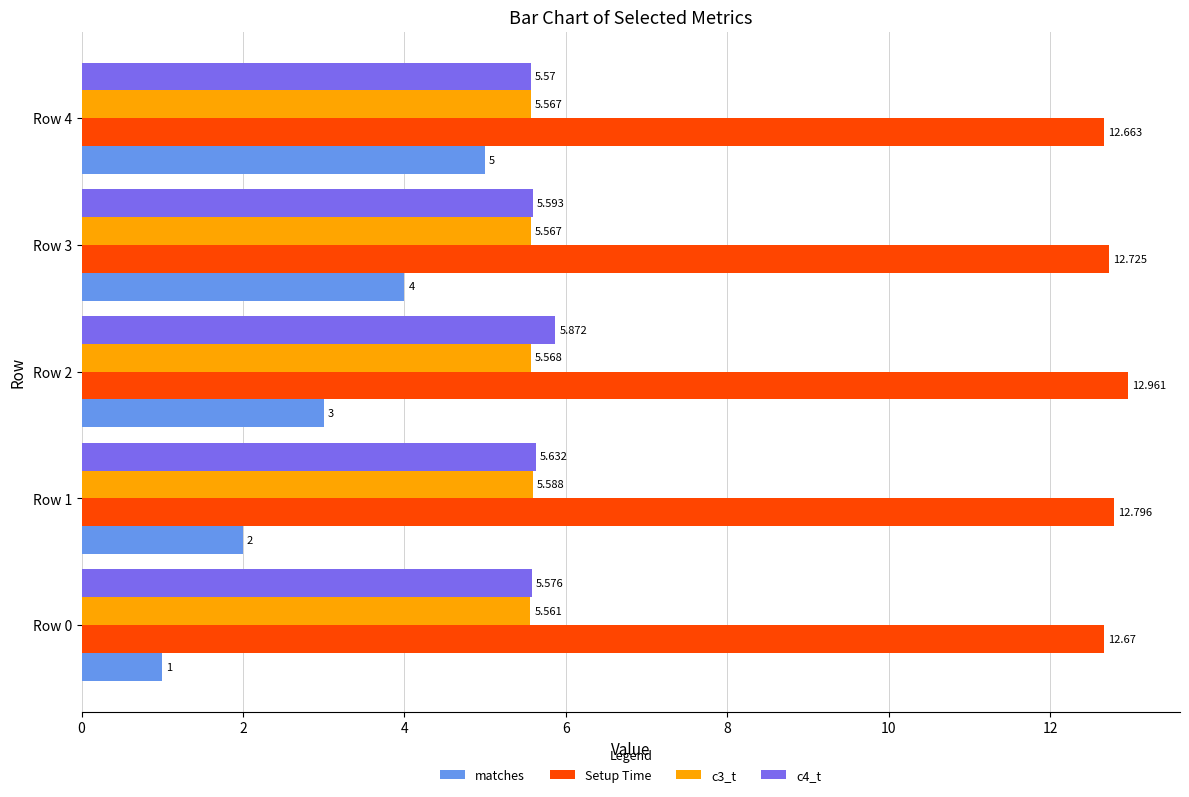

What is the sum of all Setup Time values?

63.8